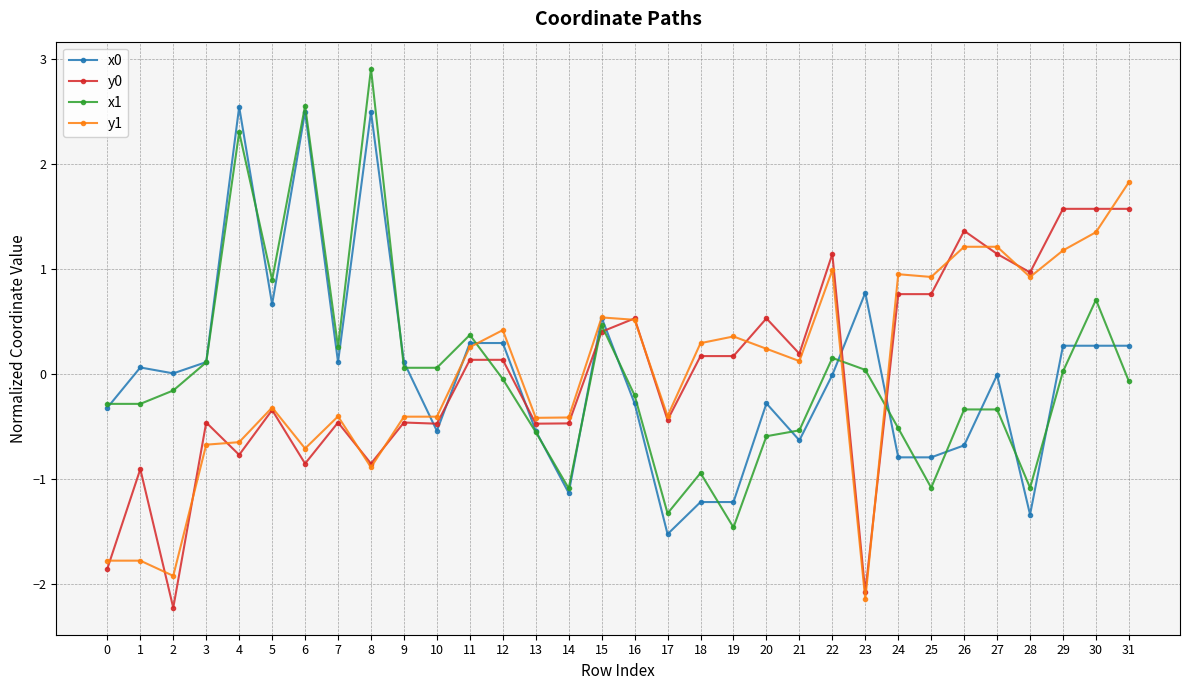

What is the approximate value of x0 at 13?

-0.5